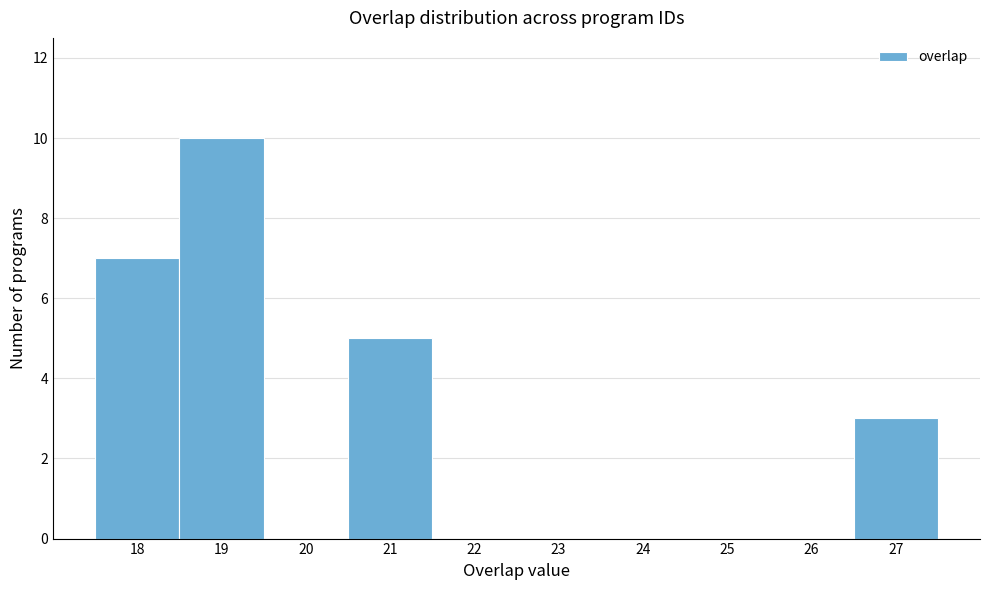

What is the height of the bar covering 18.5 to 19.5 on the x-axis? The values are not printed on the chart, so give them approximately, as read against the axis.

10